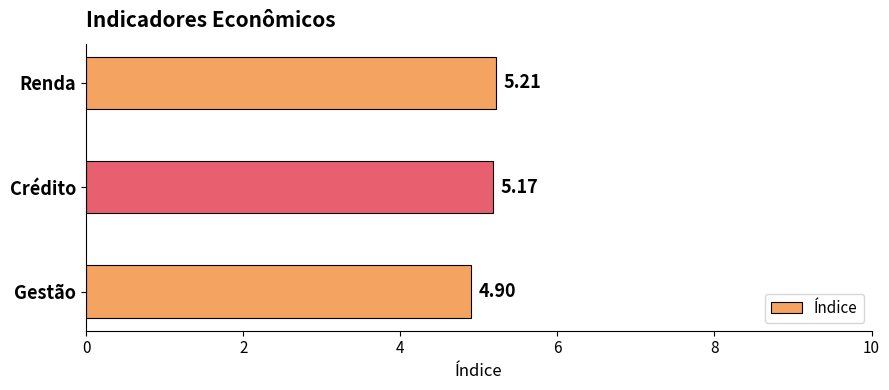

At which category does the chart reach its peak across all series?

Renda